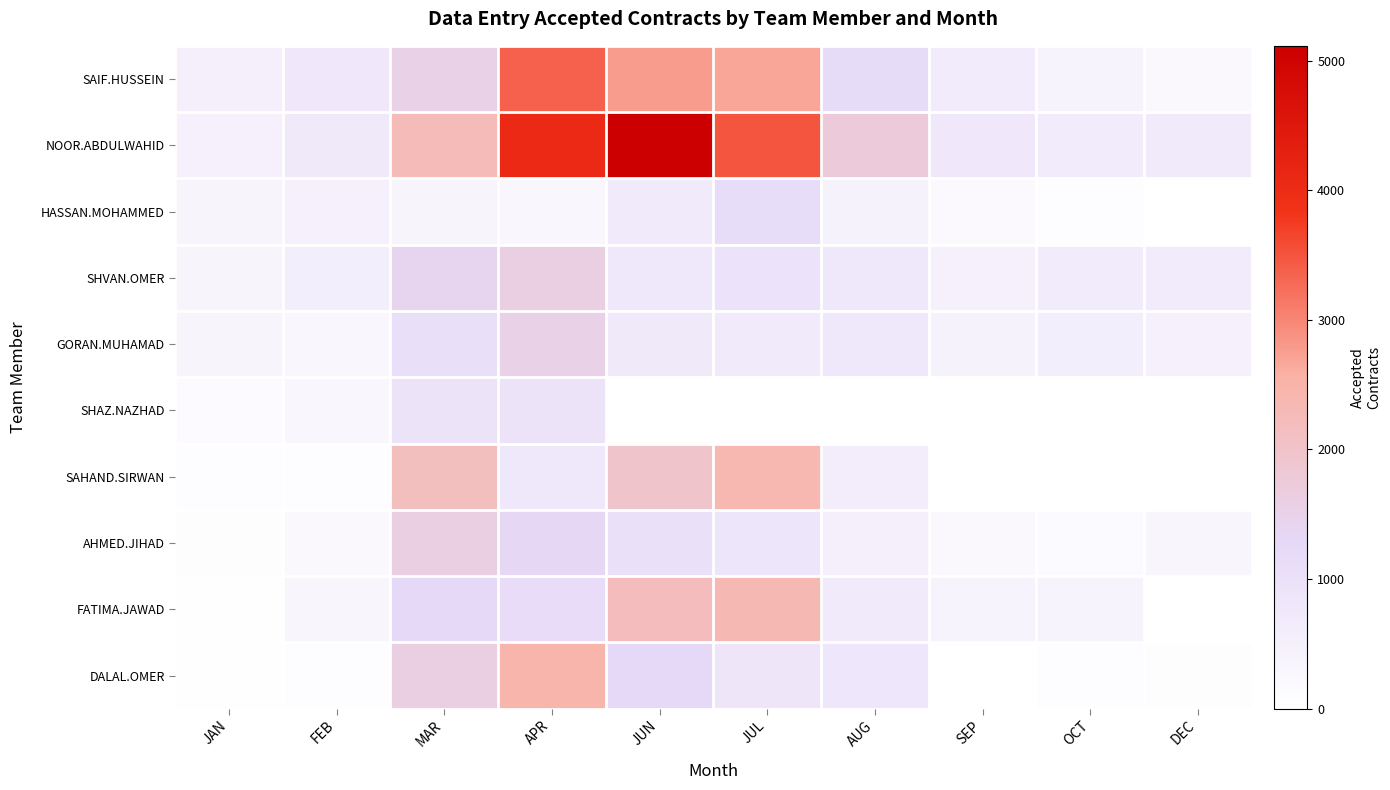

Which series changed the most between MAR and OCT?

SAHAND.SIRWAN